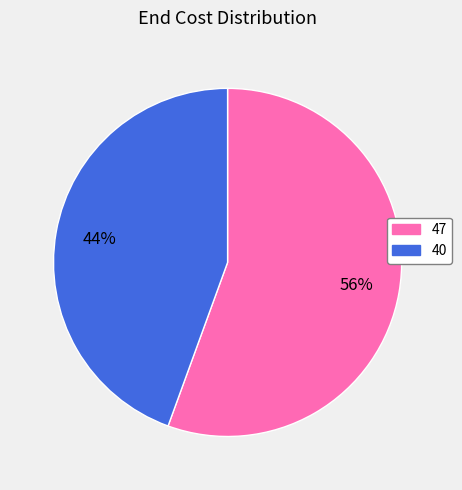

How many slices are in this pie chart?

2